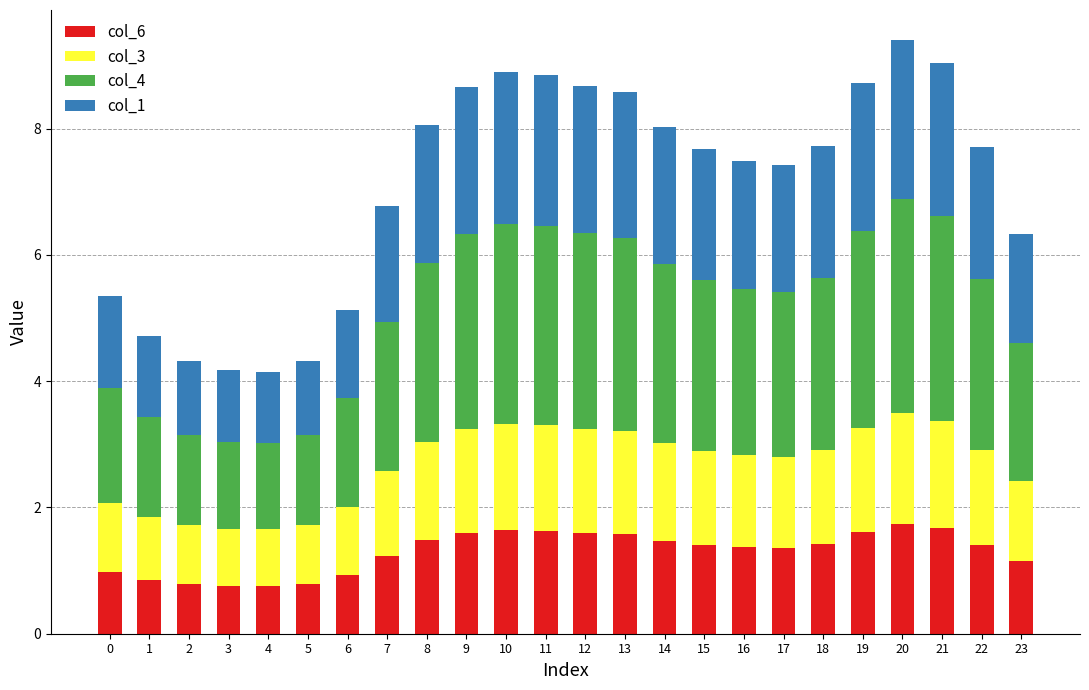

What is the total value across all series at 7?

6.8